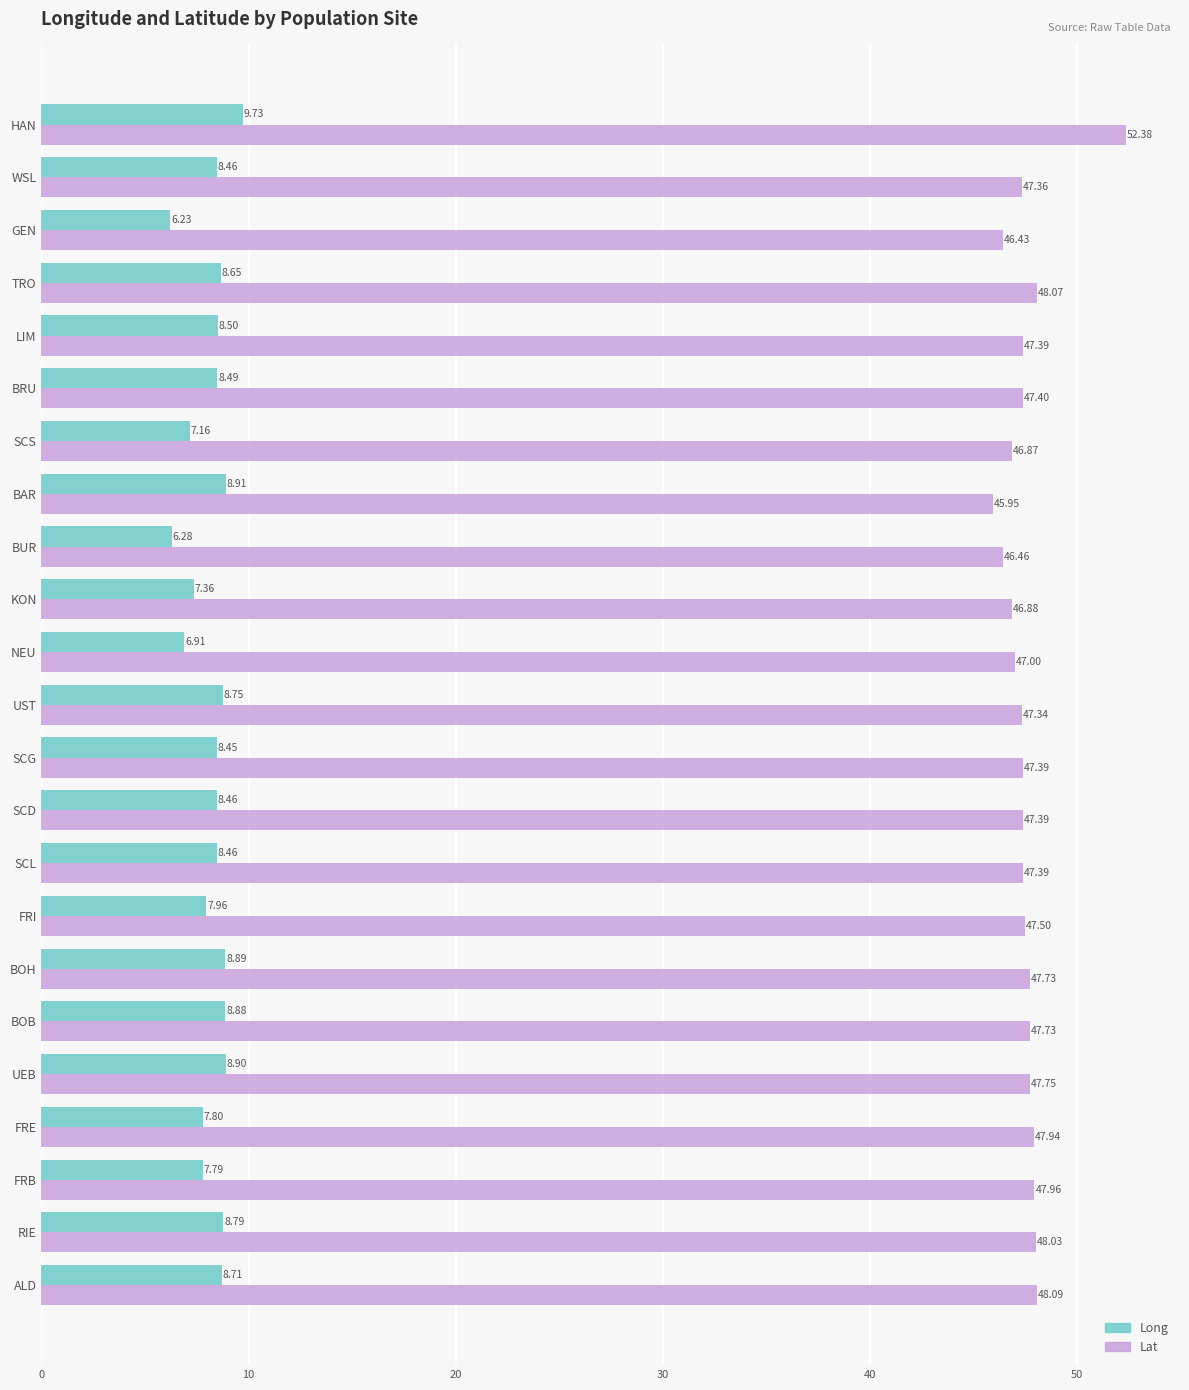

List the series in order of their overall mean, highest first.

Lat, Long